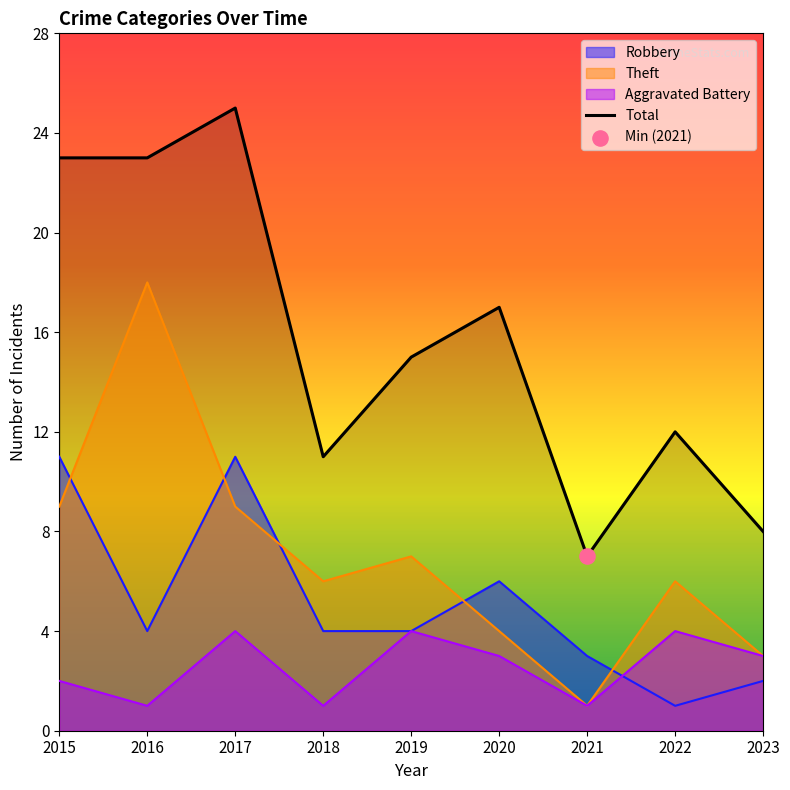

Which has a higher value, 2020 or 2016?

2016